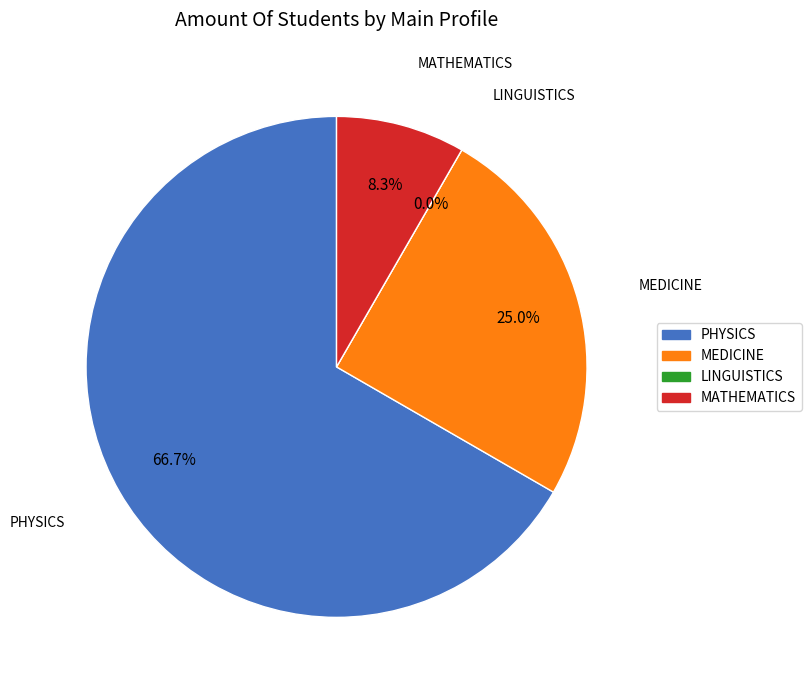

Which slice is the largest?

PHYSICS